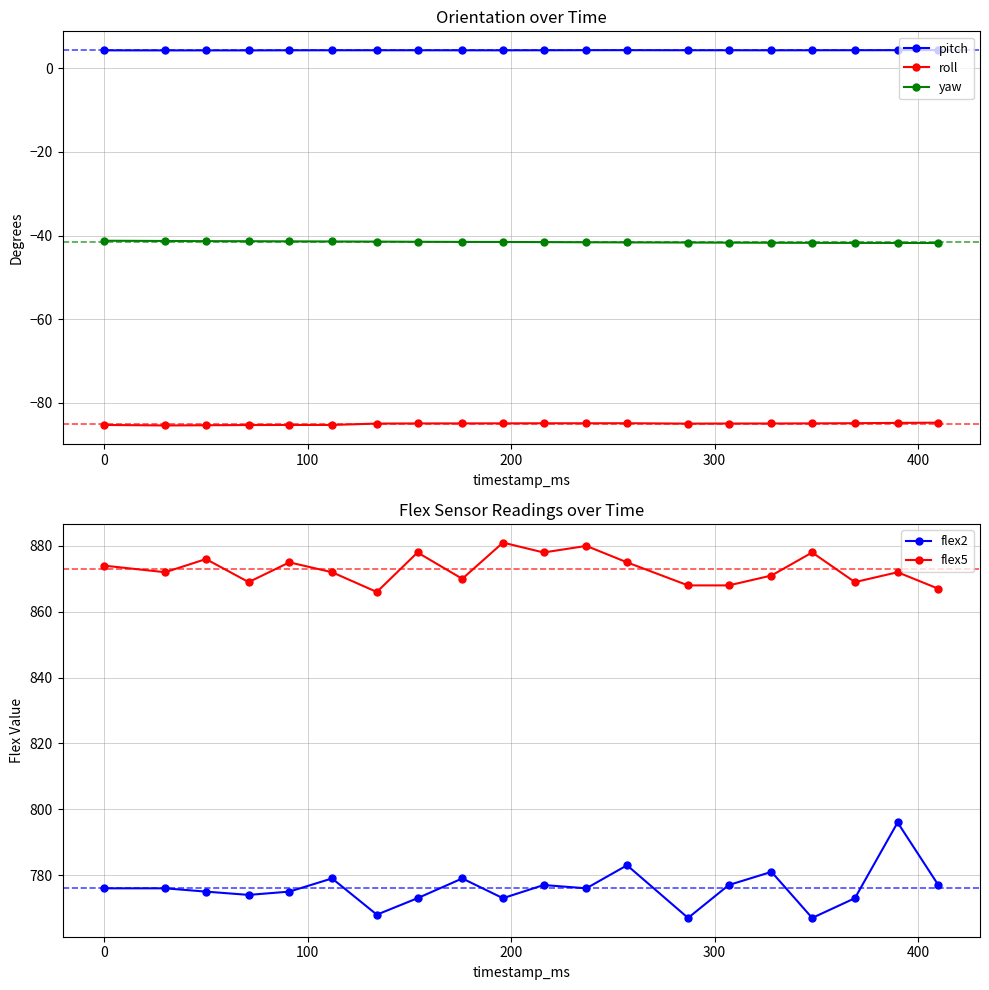

Which series has the largest total across all categories?

flex5